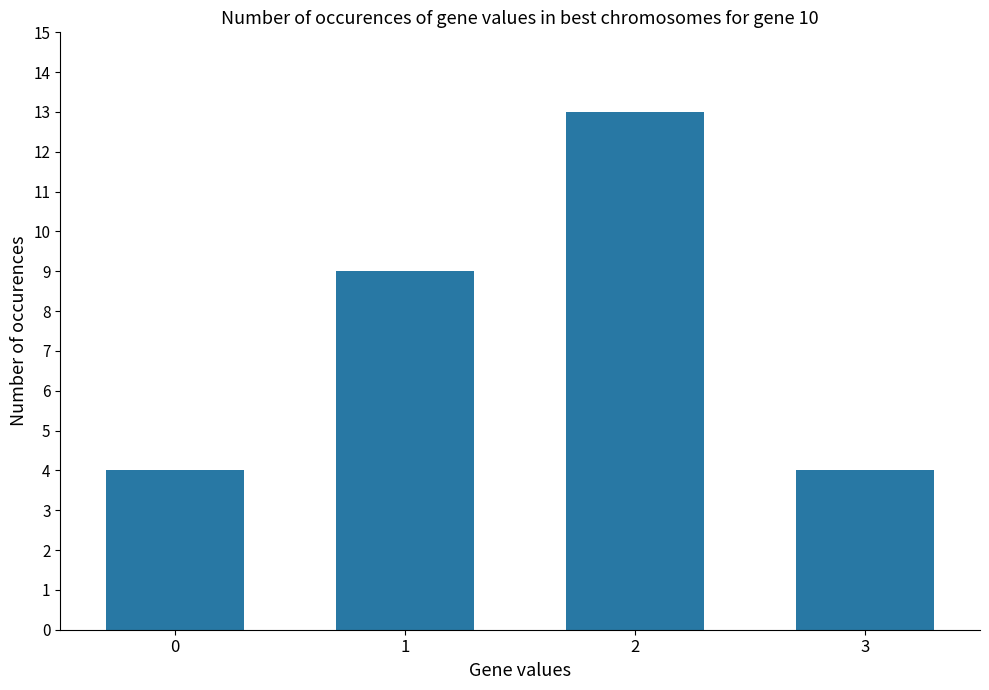

Is it true that the value at 3 is 4?

True